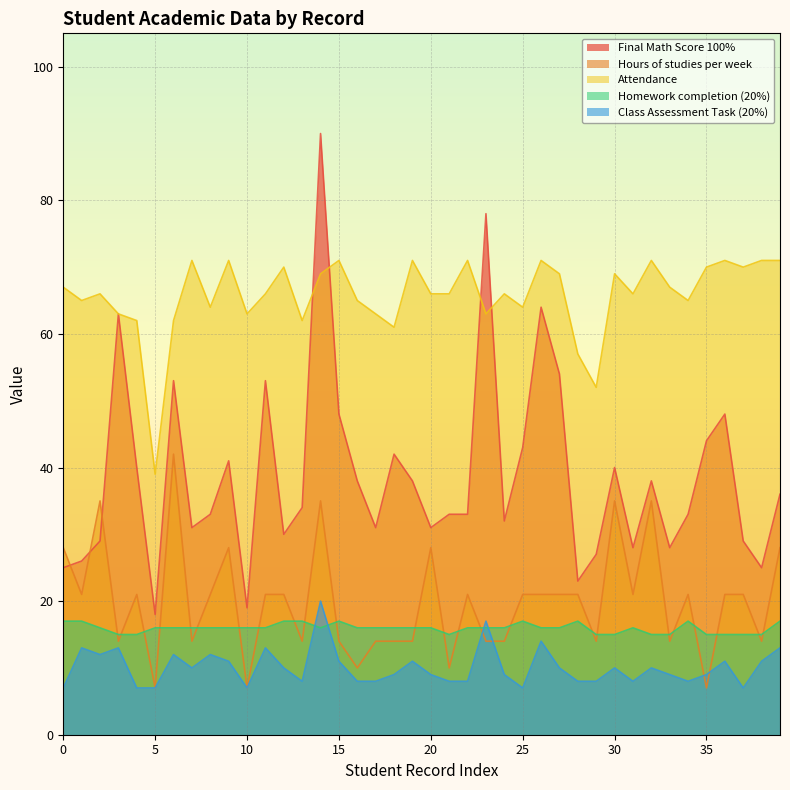

True or false: Final Math Score 100% and Class Assessment Task (20%) intersect in this chart.

False